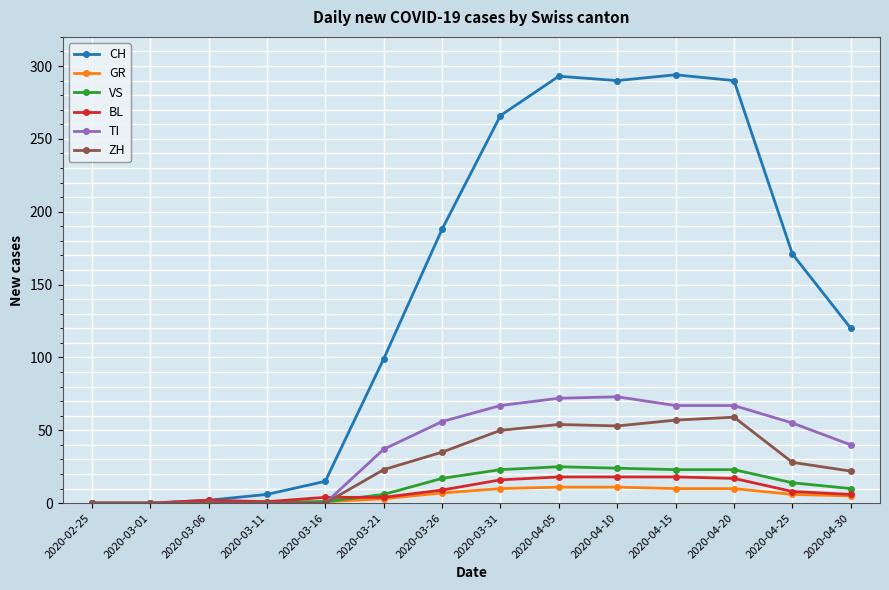

How many series are shown in this chart?

6